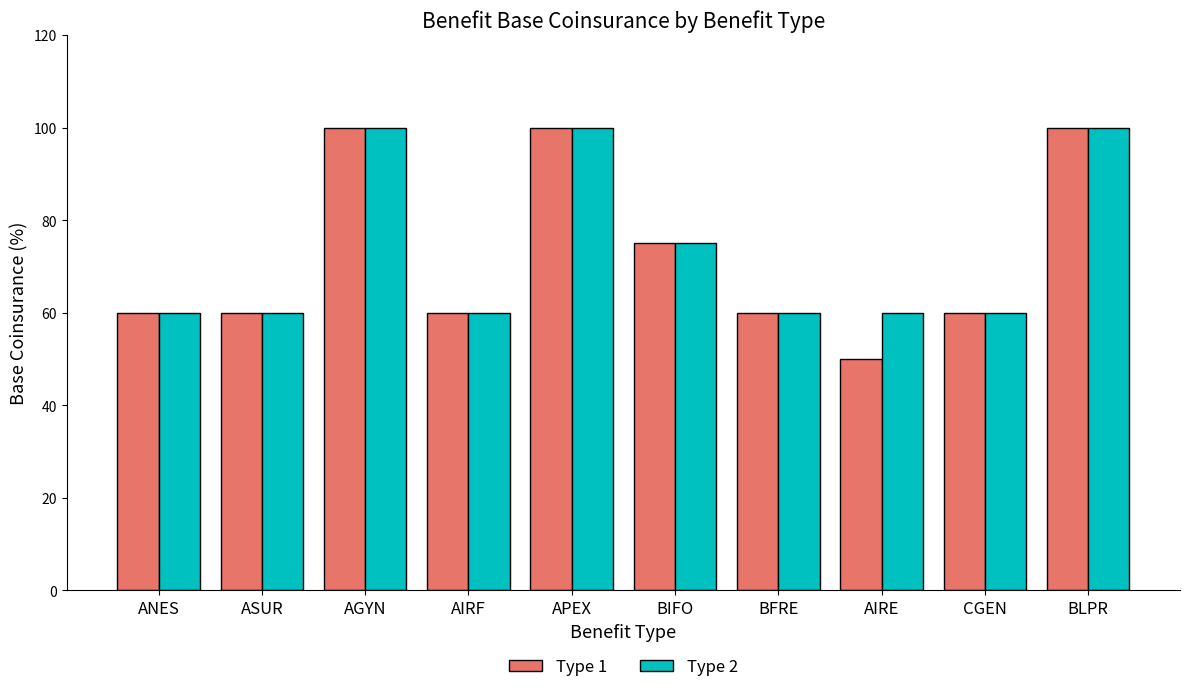

Reading left to right, list all the values displayed in this chart.

Type 1: ANES=60	ASUR=60	AGYN=100	AIRF=60	APEX=100	BIFO=75	BFRE=60	AIRE=50	CGEN=60	BLPR=100
Type 2: ANES=60	ASUR=60	AGYN=100	AIRF=60	APEX=100	BIFO=75	BFRE=60	AIRE=60	CGEN=60	BLPR=100